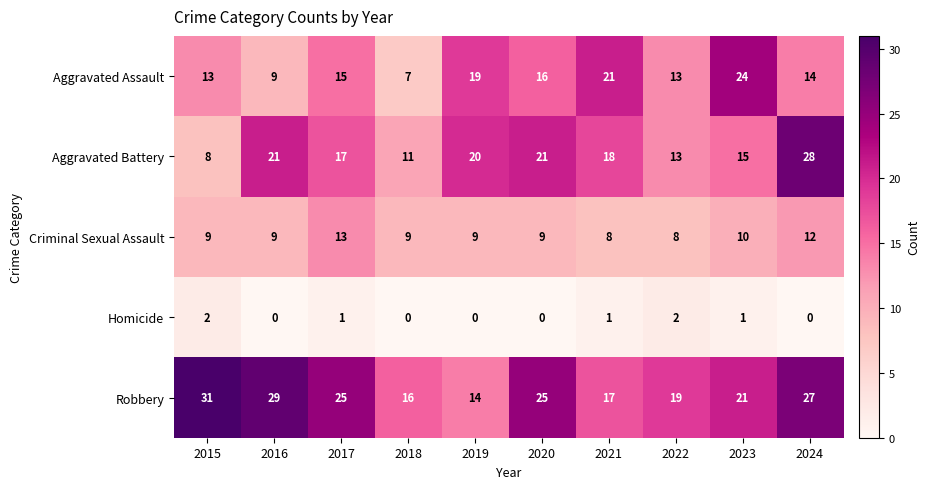

Which series has the largest total across all categories?

Robbery